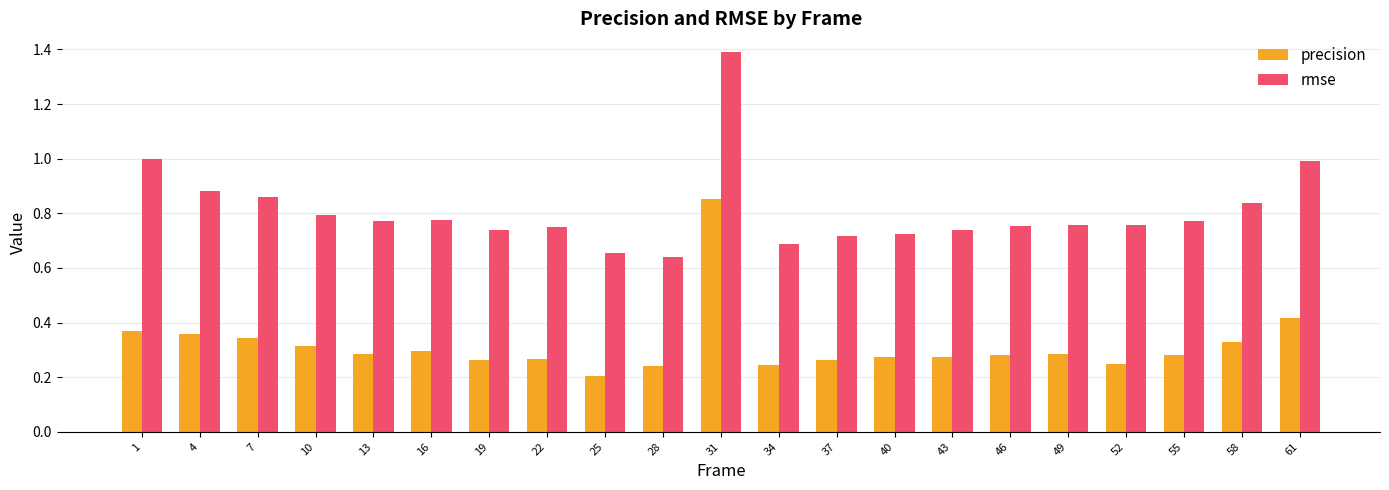

At 46, list the series in order from largest to smallest.

rmse, precision